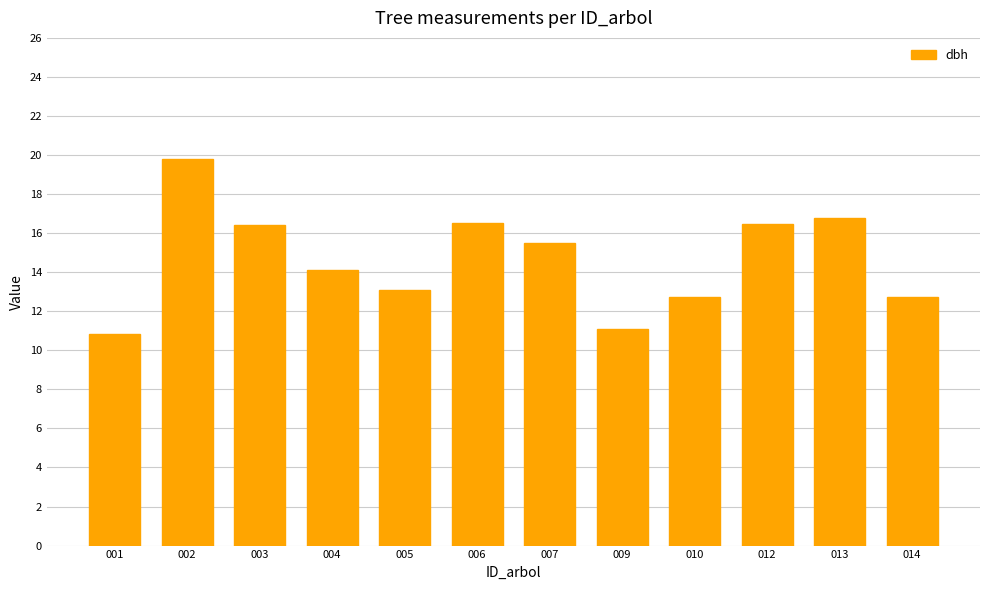

What is the average value?

14.7